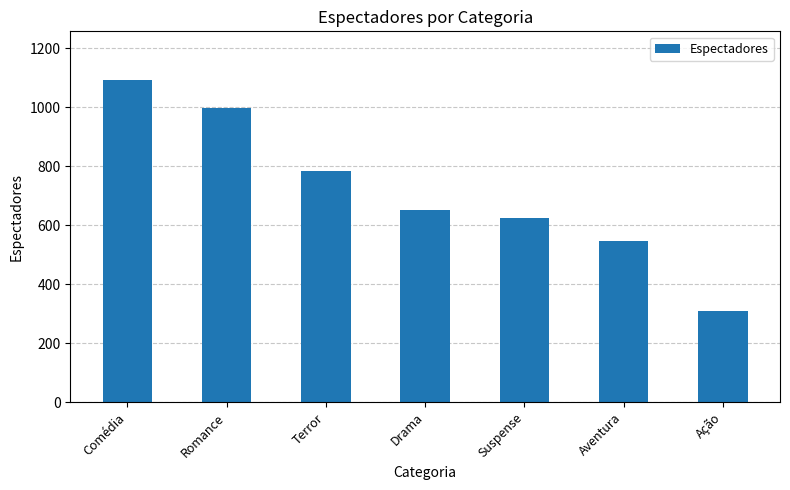

Reading right to left, list all the values displayed in this chart.

Ação=310	Aventura=546	Suspense=625	Drama=652	Terror=783	Romance=998	Comédia=1094